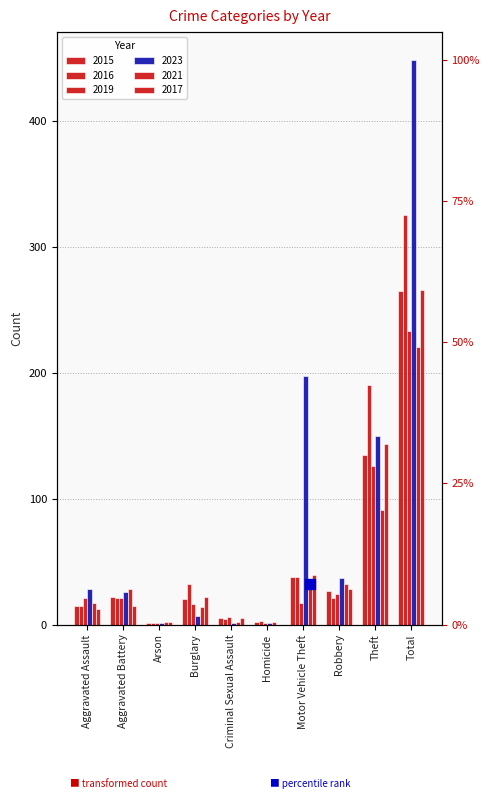

What is the maximum value for 2019?

233